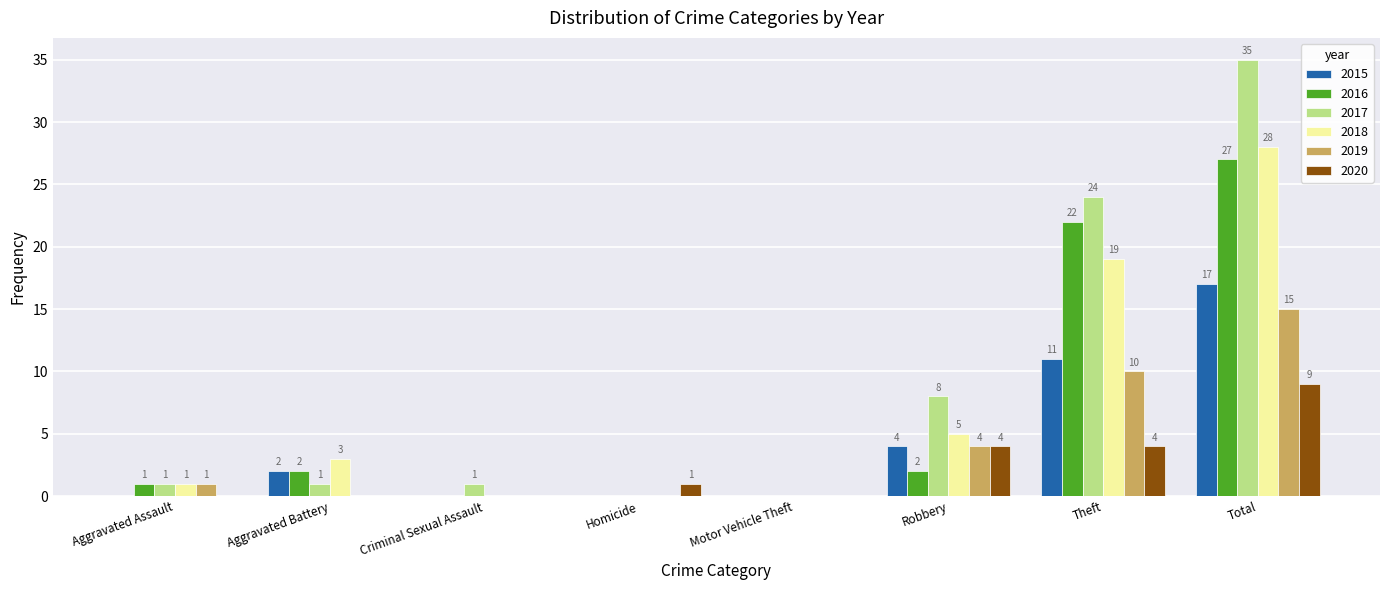

At which category does the chart reach its peak across all series?

Total